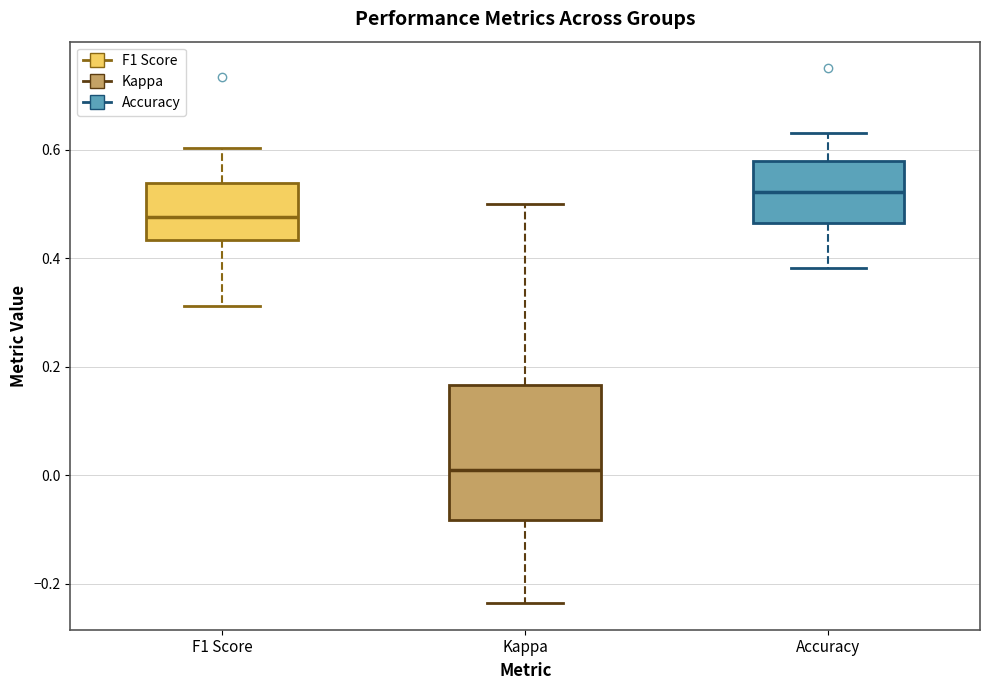

Reading left to right, read every box against the y-axis: the position of its median line, the range the box covers, and the ends of its whiskers. The values are not printed on the chart, so give them approximately, as read against the axis.

F1 Score: median 0.48, box 0.44 to 0.54, whiskers 0.32 to 0.60
Kappa: median 0.02, box -0.08 to 0.16, whiskers -0.24 to 0.50
Accuracy: median 0.52, box 0.46 to 0.58, whiskers 0.38 to 0.64